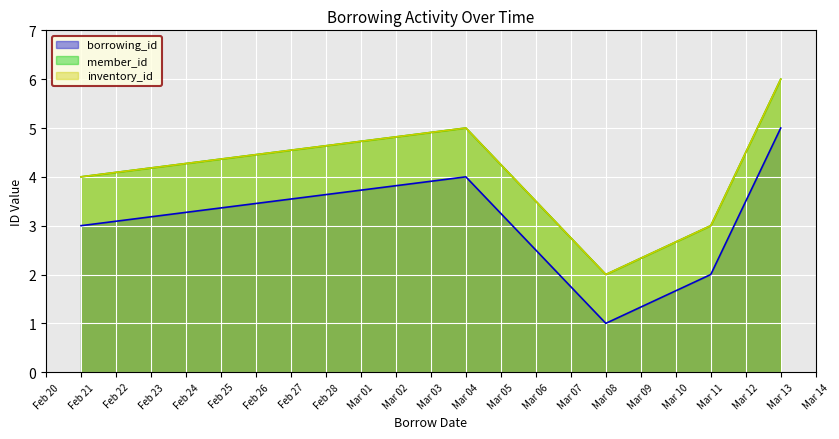

At which category is the sum across all series the highest?

Mar 13